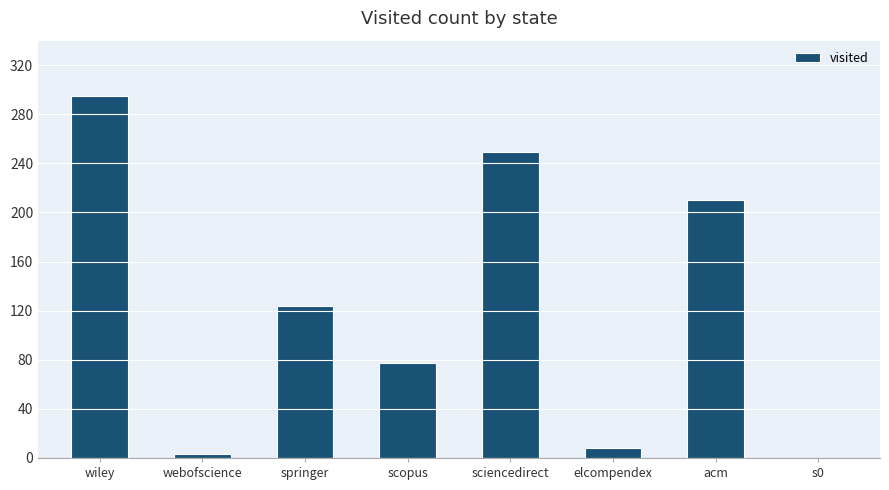

Which label corresponds to the largest value in the chart?

wiley